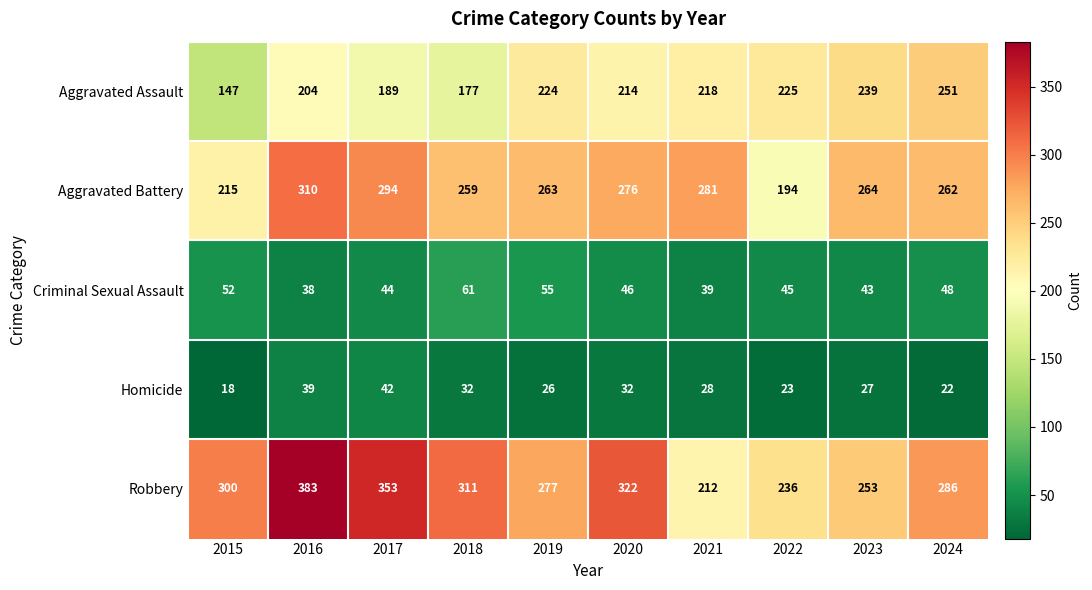

Which series has the largest total across all categories?

Robbery